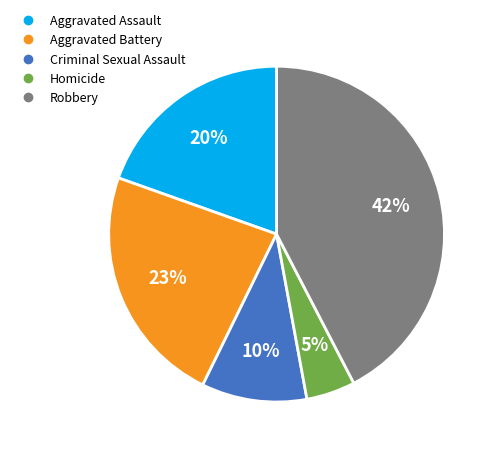

Which category has the smallest portion of the pie?

Homicide